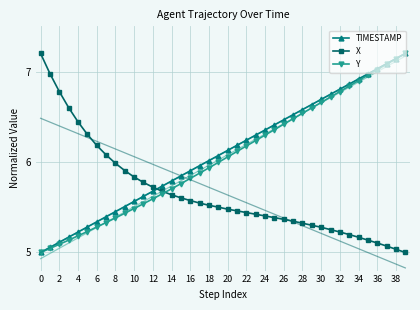

What is the value of the Y point at the 18th from the left?

5.9